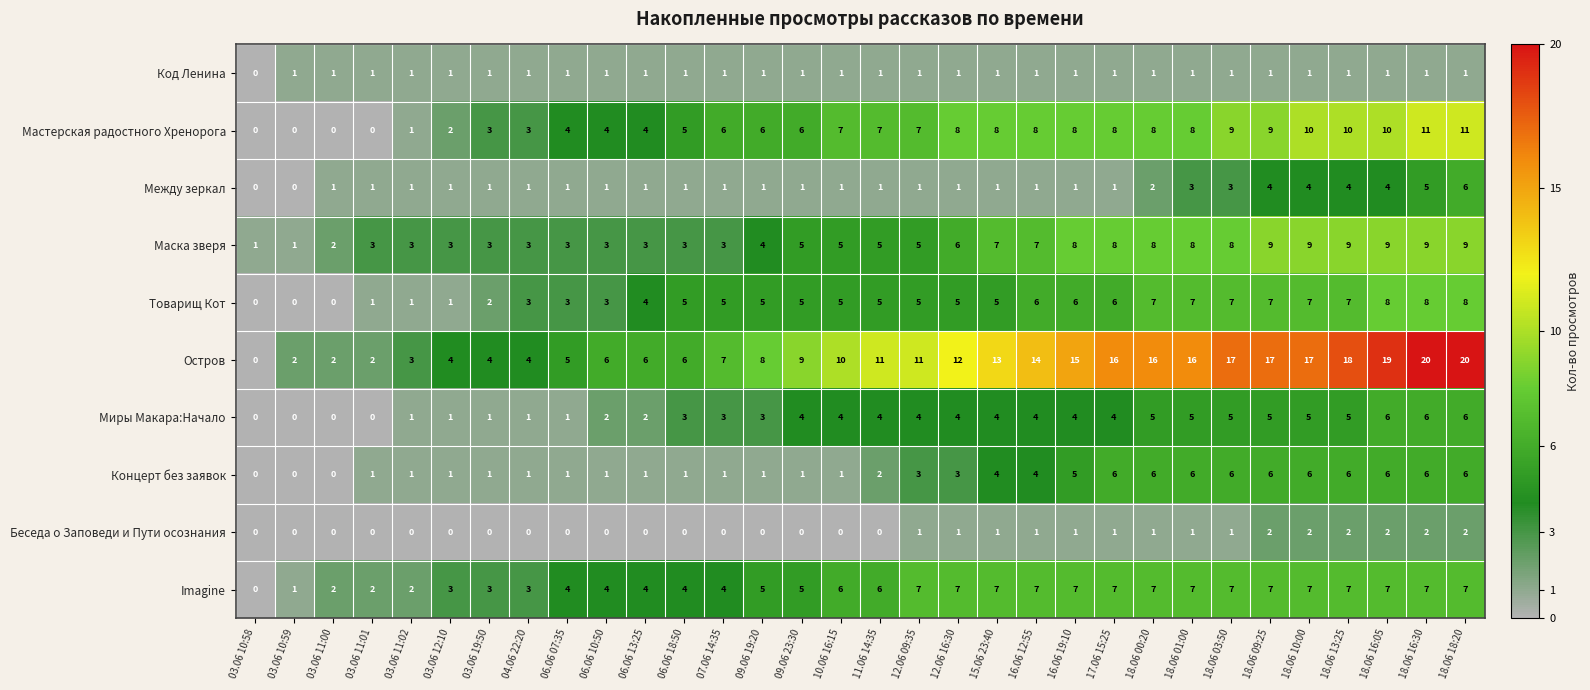

What is the sum of all Миры Макара:Начало values?

102